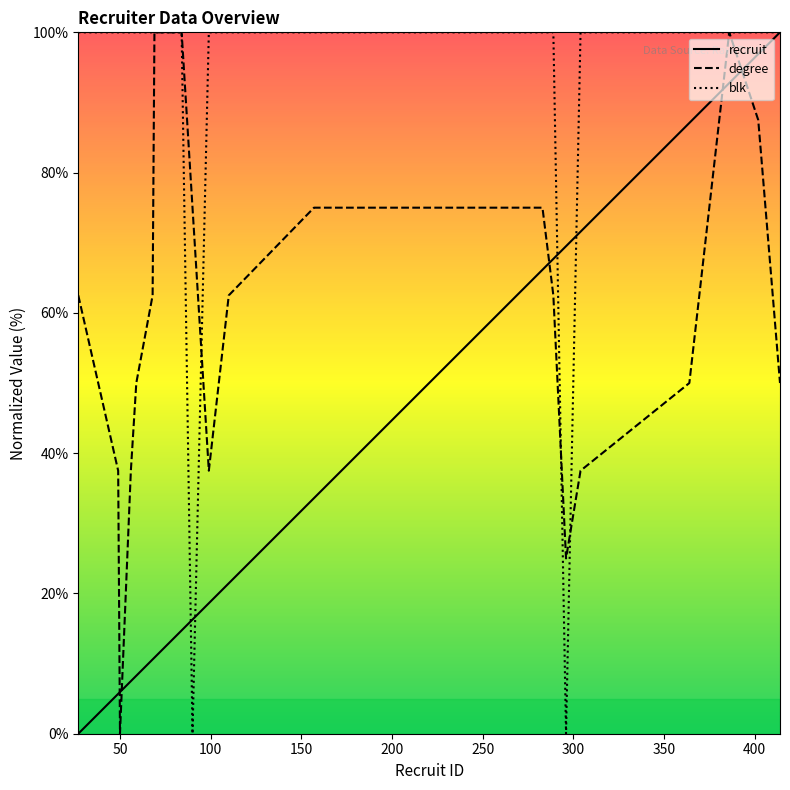

What is the difference between the highest and lowest values at 27?

100.0